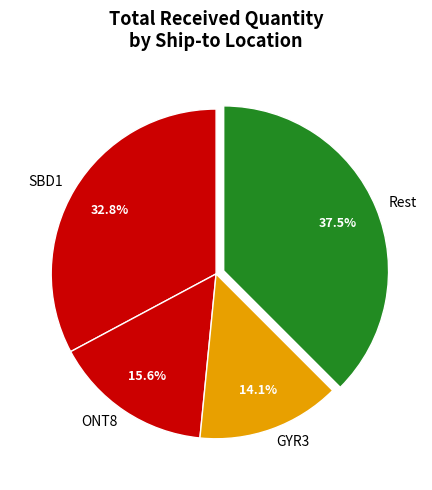

Combined, do Rest and ONT8 account for over 50%?

Yes